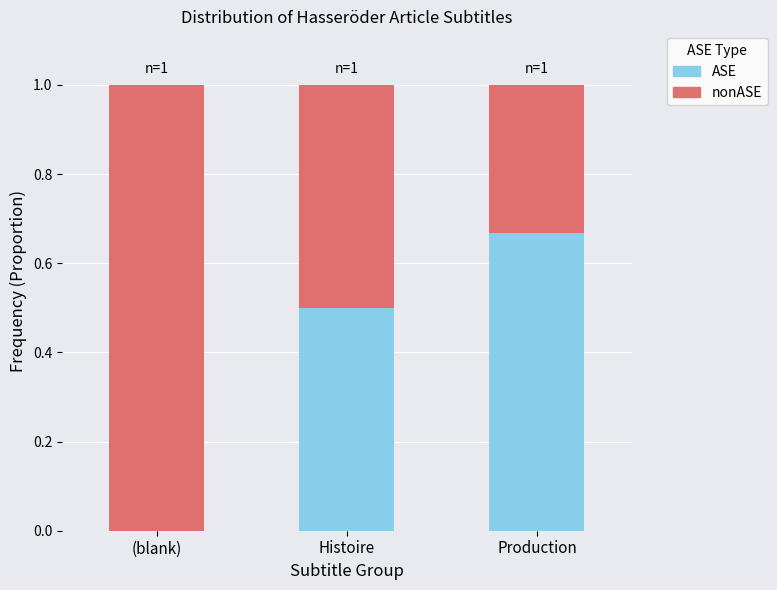

Read the ASE value at Histoire.

0.5